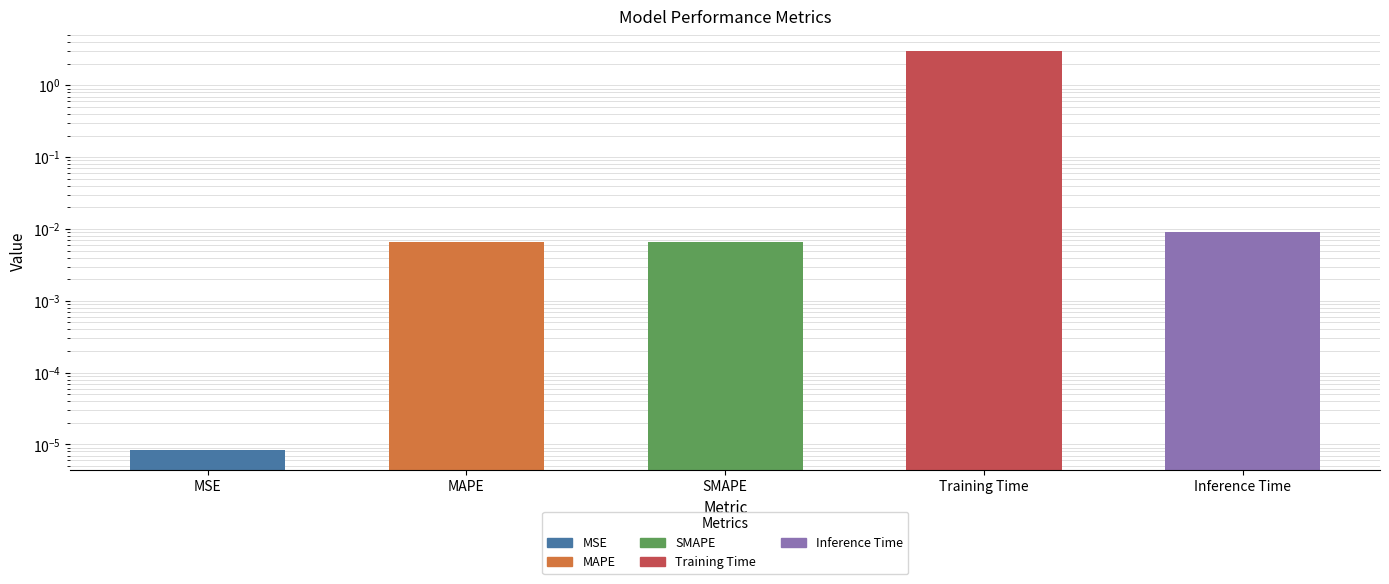

Reading left to right, transcribe all the data shown in this chart.

MSE=0.0	MAPE=0.0	SMAPE=0.0	Training Time=3.0	Inference Time=0.0